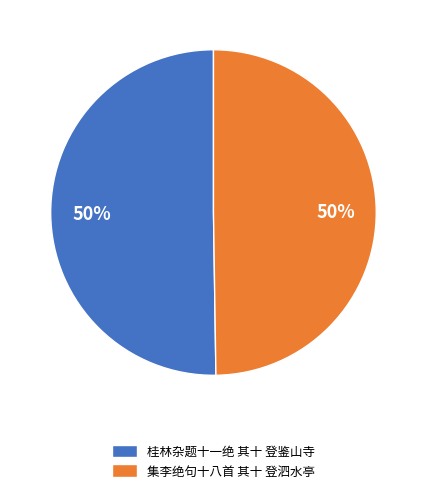

The 集李绝句十八首 其十 登泗水亭 slice represents 50% of the pie. True or false?

True